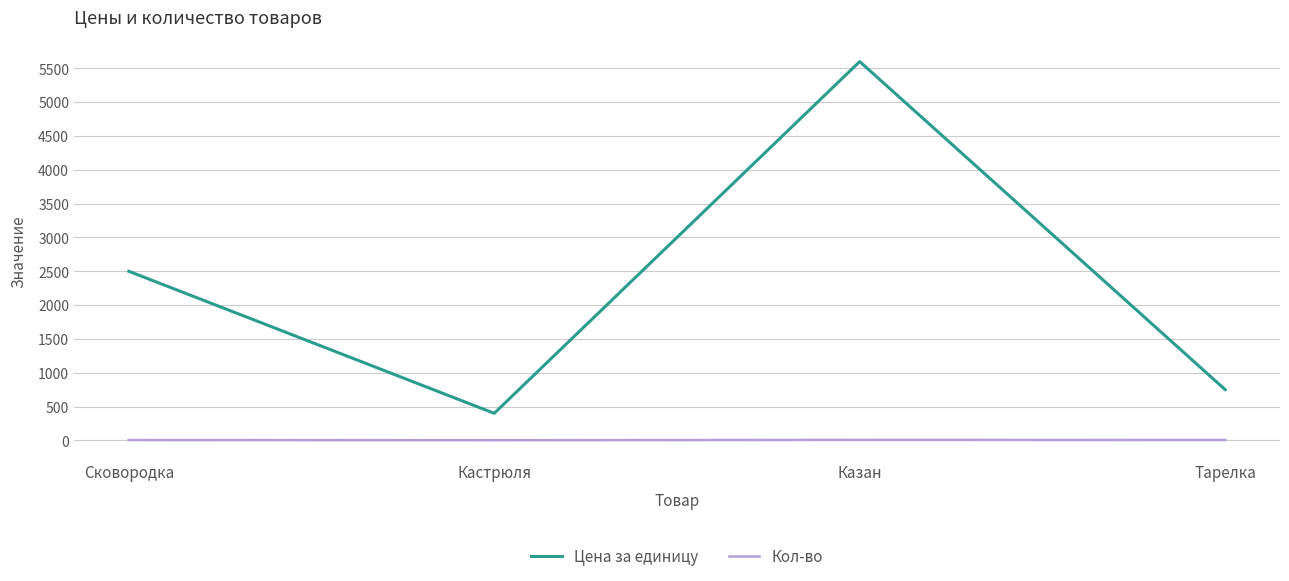

Which series has the largest total across all categories?

Цена за единицу